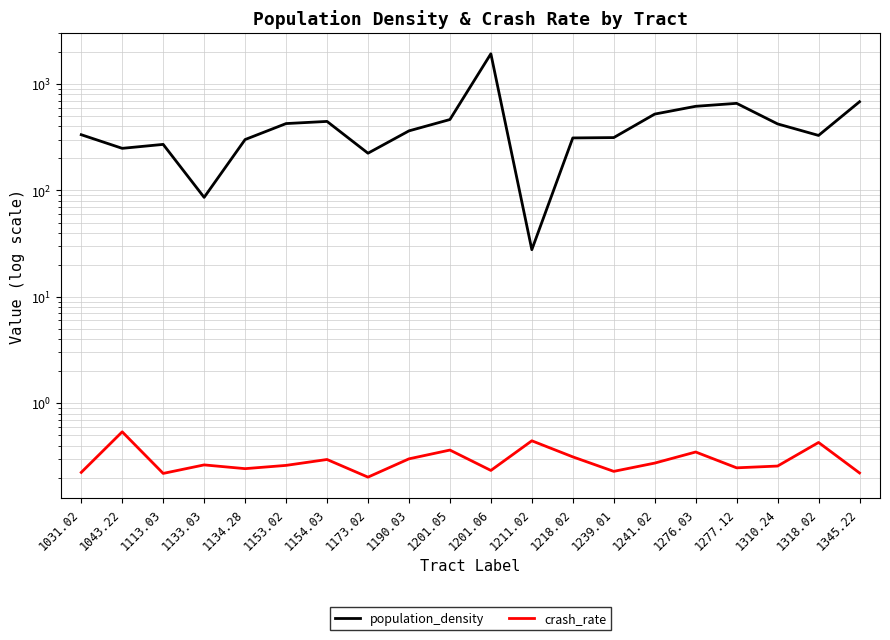

At which category does population_density reach its first local valley?

1043.22